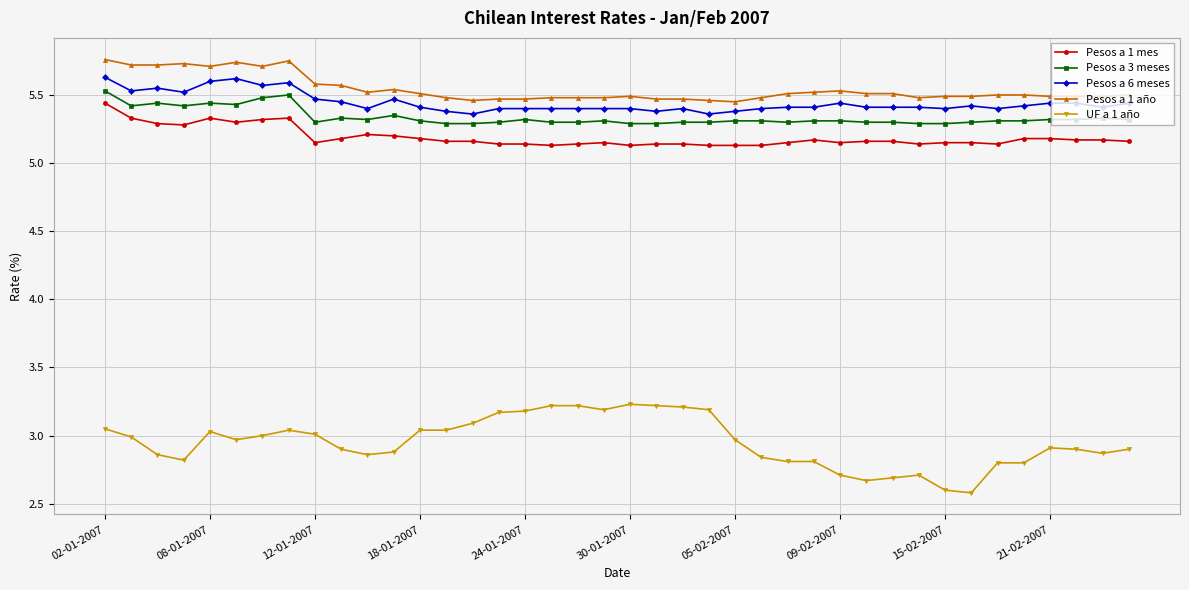

Which series has the largest range (max minus min)?

UF a 1 año